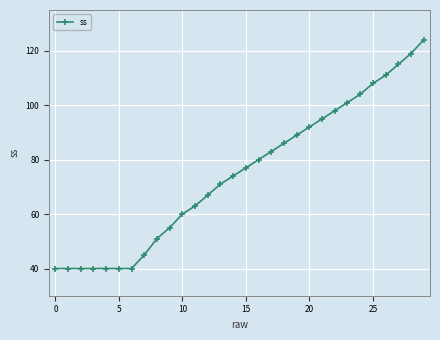

What is the difference between the maximum and minimum values?

84